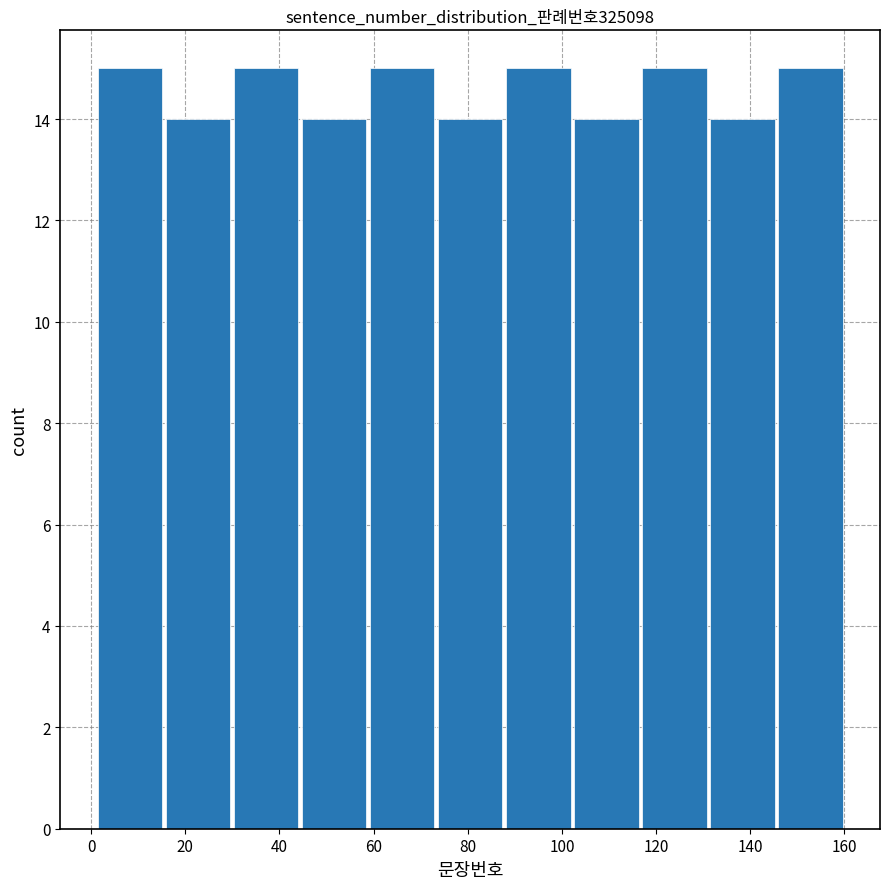

Reading left to right, list every bar in this chart as the range it spans on the x-axis followed by its height. Neither the bar edges nor the heights are printed on the chart, so give them approximately, as read against the axes.

2 to 16: 15
16 to 30: 14
30 to 44: 15
44 to 58: 14
58 to 74: 15
74 to 88: 14
88 to 102: 15
102 to 116: 14
116 to 132: 15
132 to 146: 14
146 to 160: 15